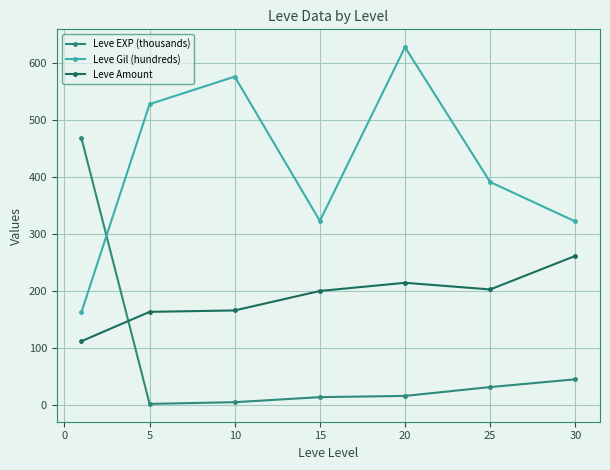

What is the maximum value shown in the chart?

628.3